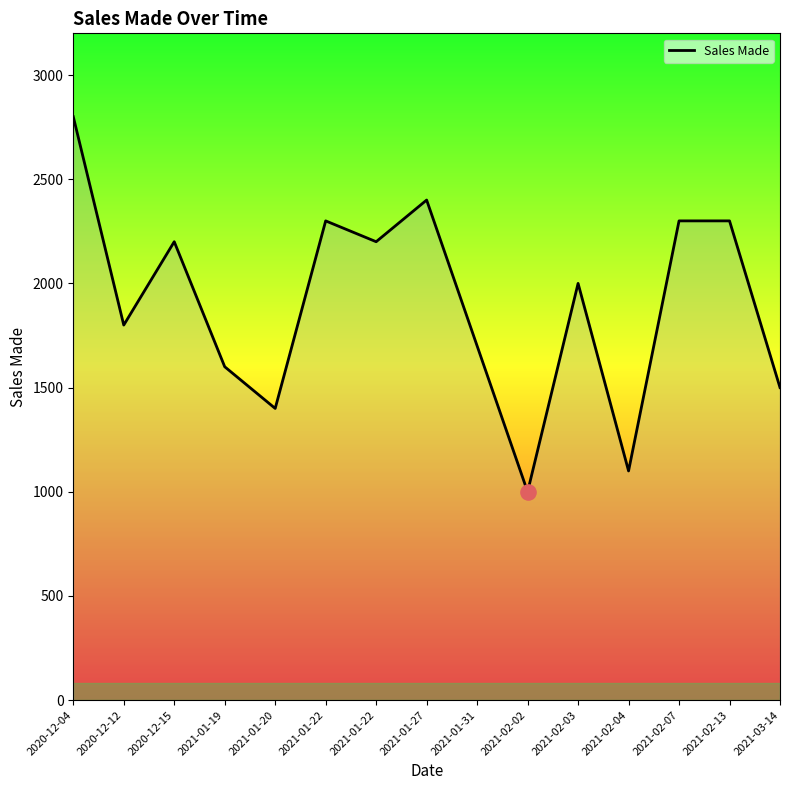

Approximately how many times larger is the value at 2021-01-22 compared to 2021-01-20?

1.6